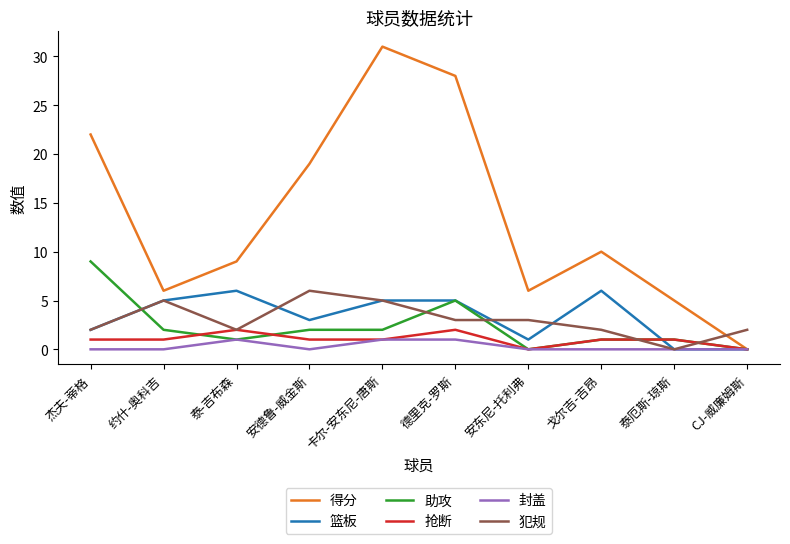

What is the highest value of the 犯规 series?

6